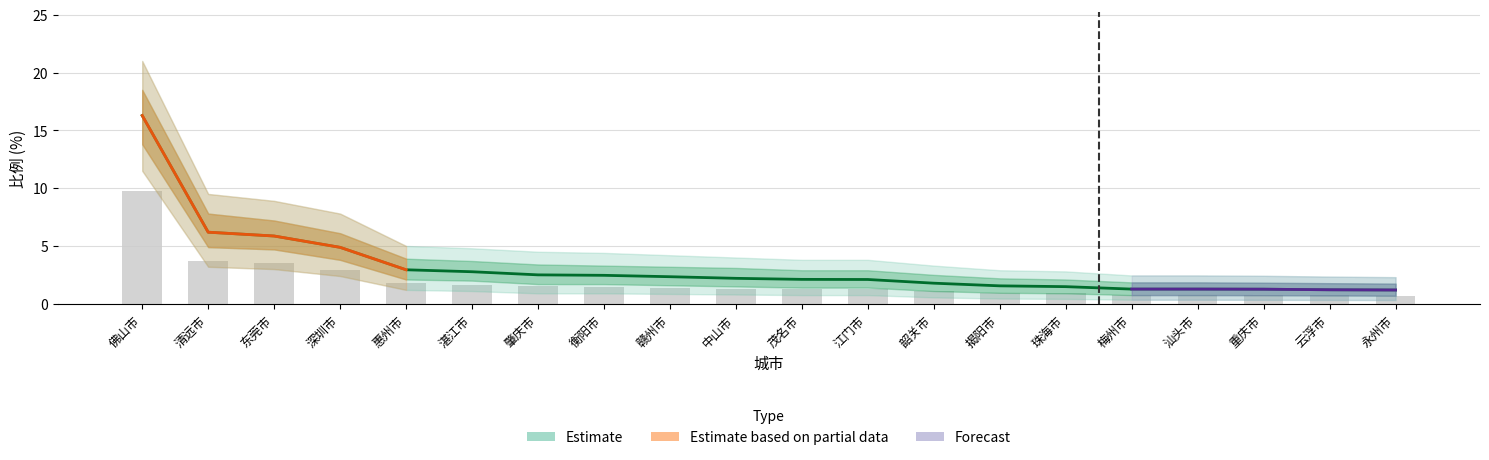

What position from the left is 揭阳市?

14